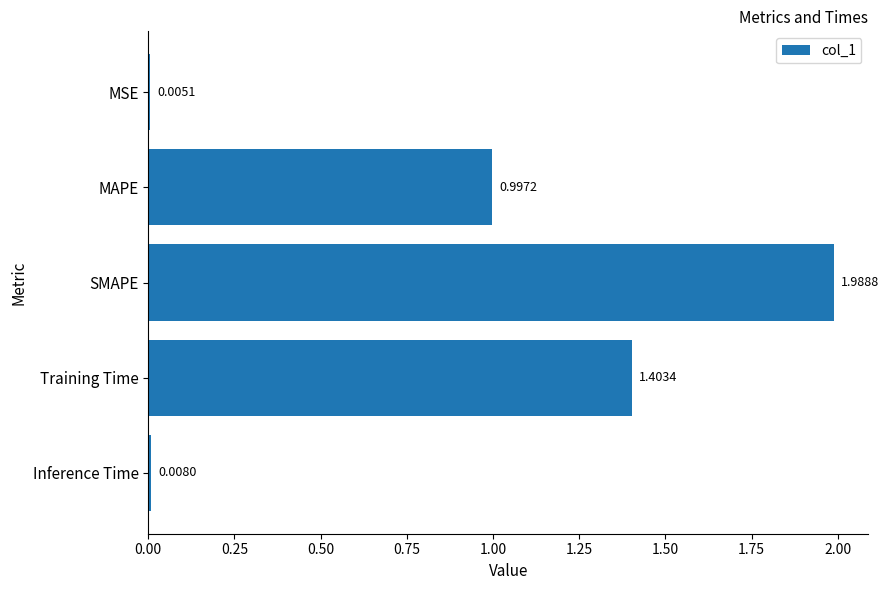

Which has a higher value, MSE or Training Time?

Training Time